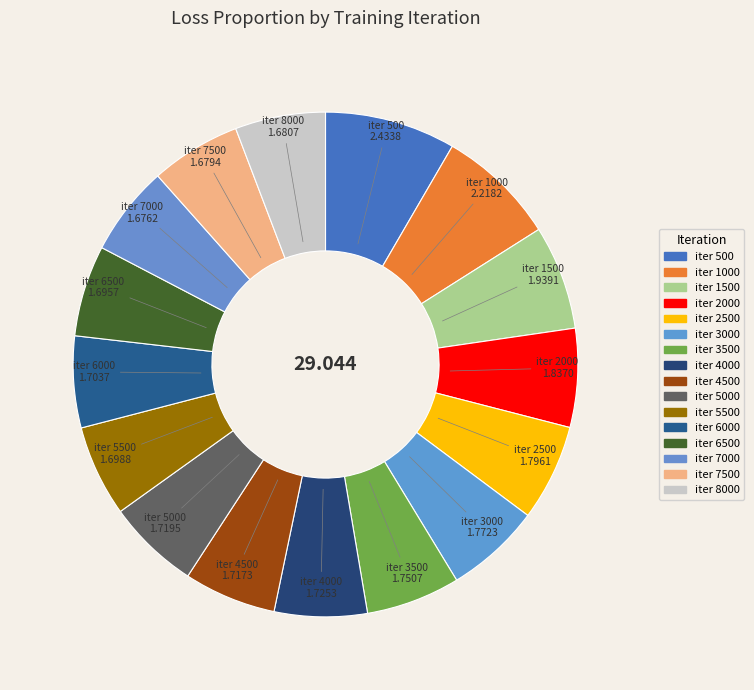

To the nearest percent, what is the average slice percentage?

6%